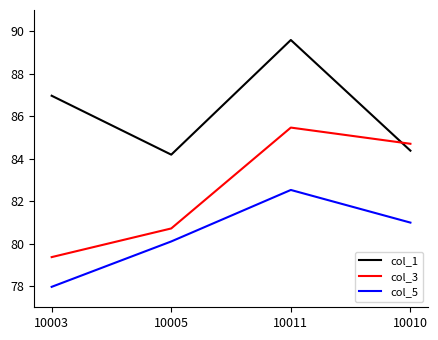

What is the difference between the maximum and minimum values in the col_3 series?

6.1